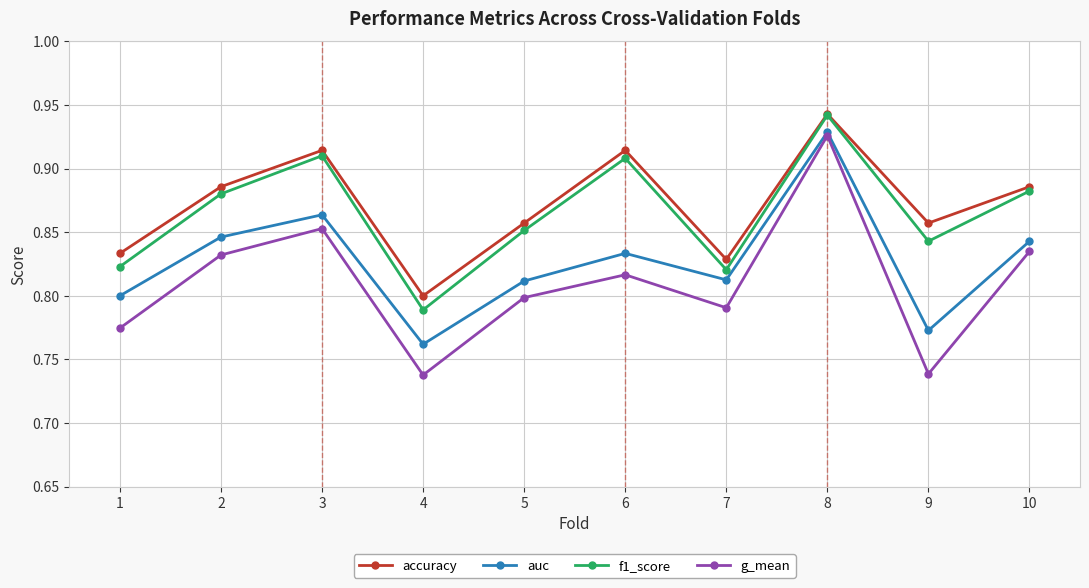

True or false: f1_score and auc cross at least once.

False